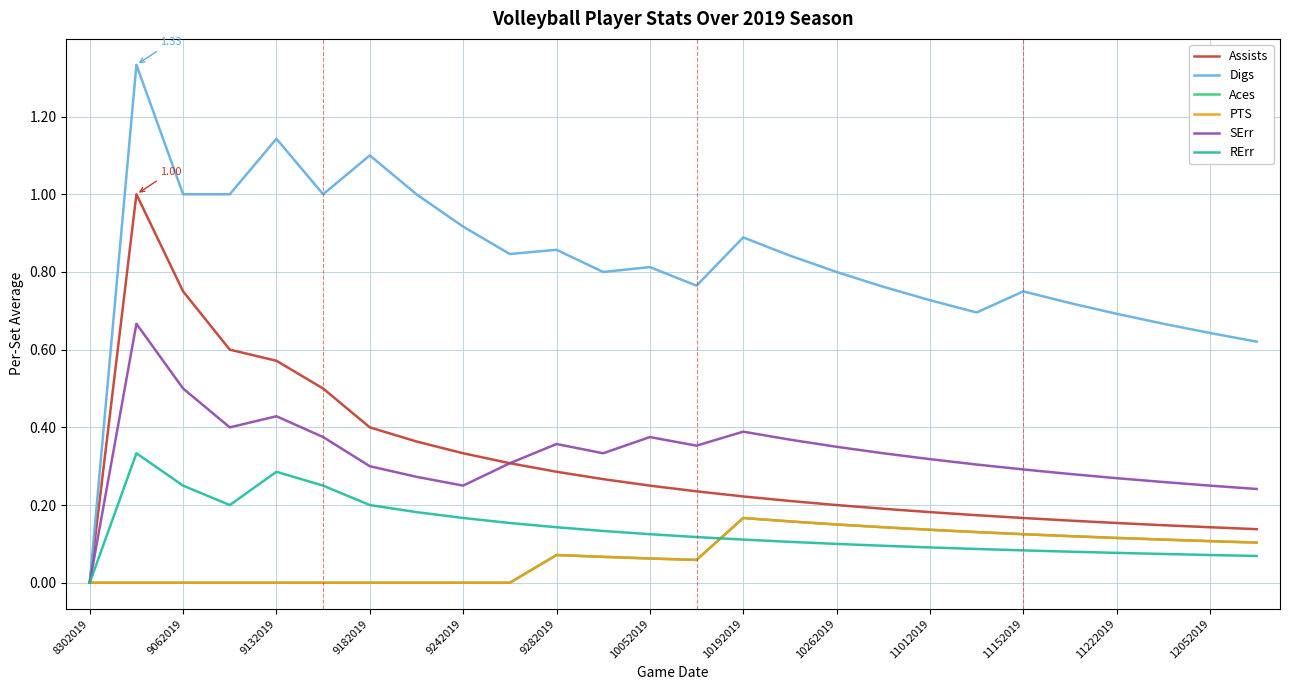

Does the chart have visible grid lines?

Yes